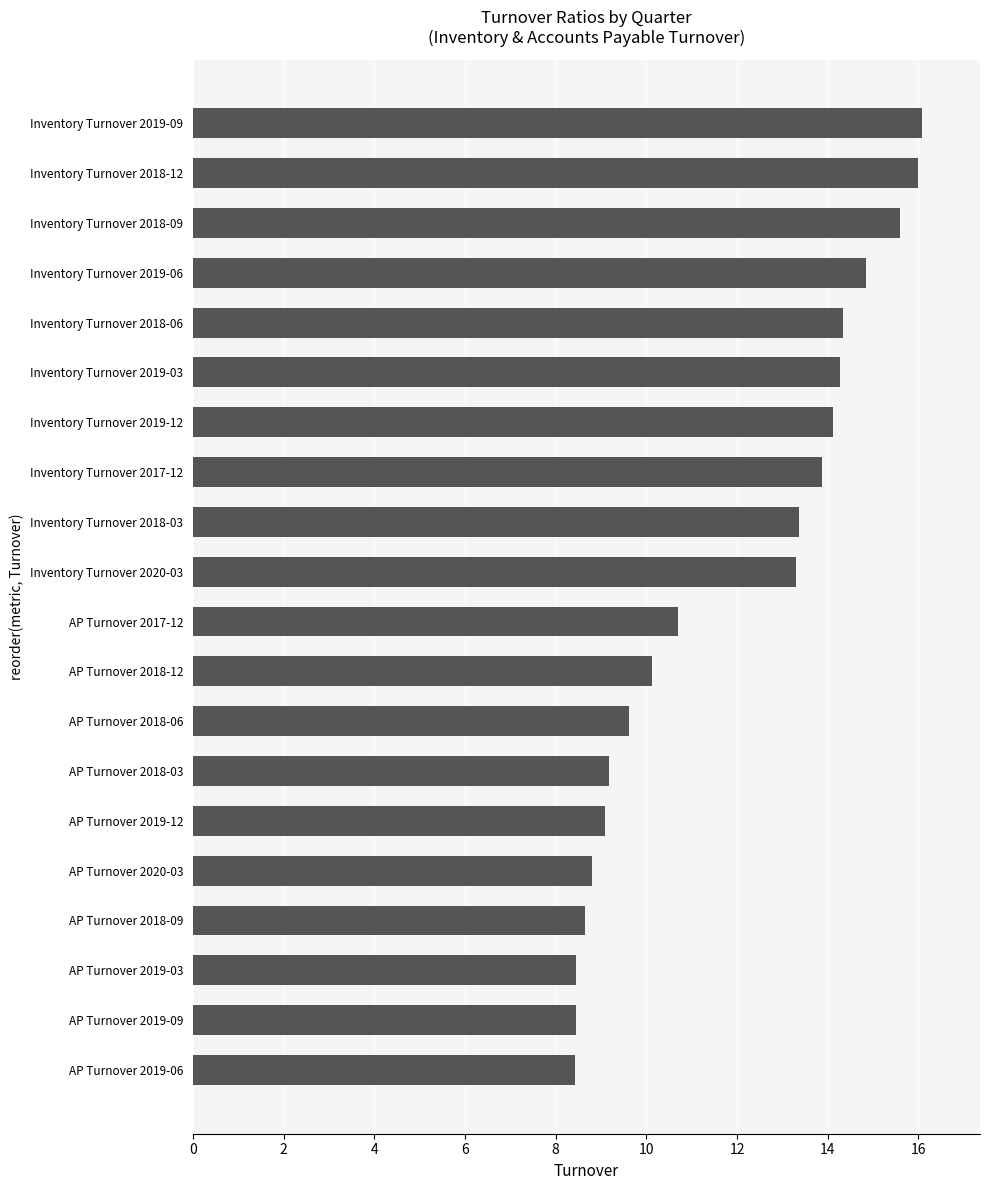

Between AP Turnover 2019-09 and Inventory Turnover 2017-12, which is larger?

Inventory Turnover 2017-12